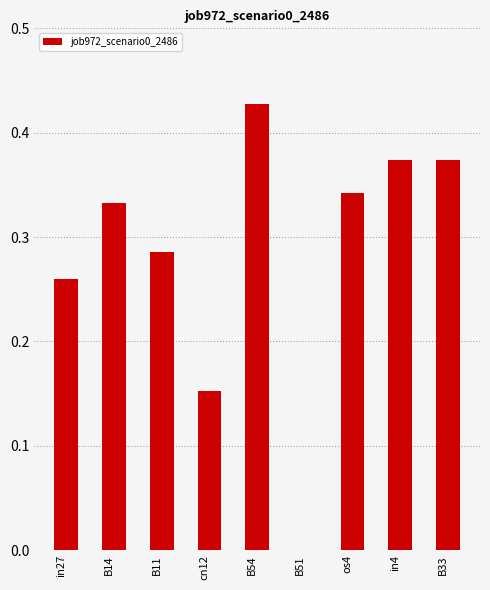

Count the number of data series in this chart.

1